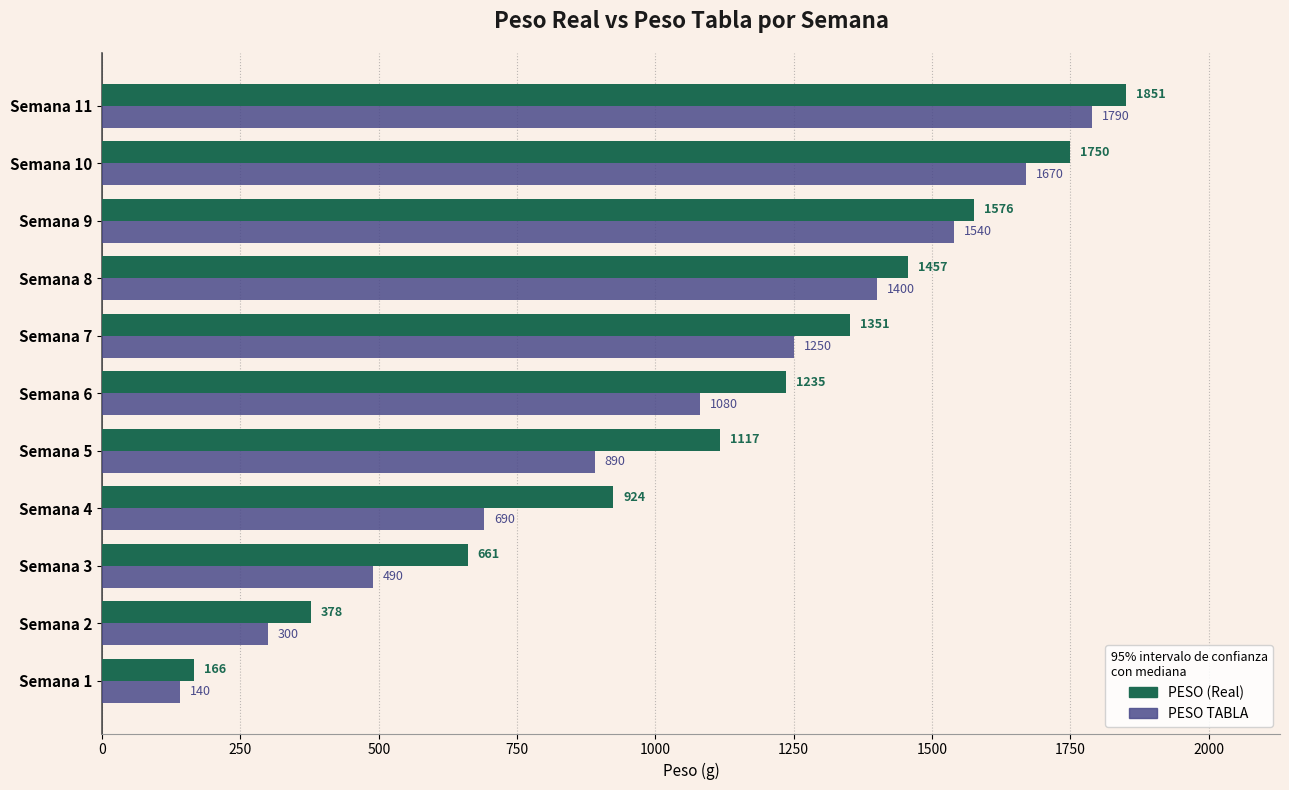

What is the smallest value displayed?

140.0